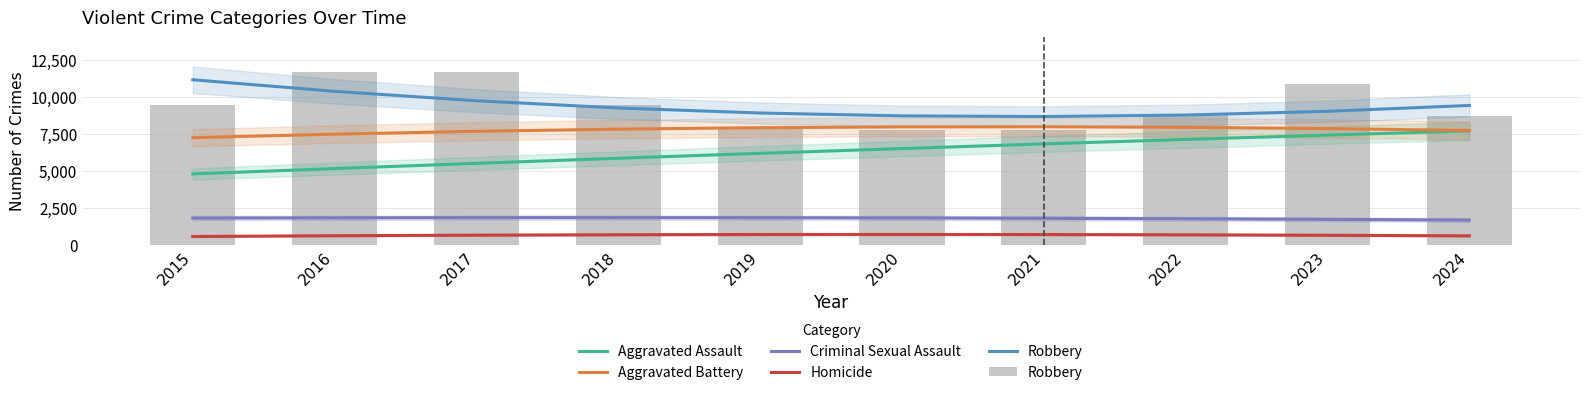

At which category is the sum across all series the highest?

2023